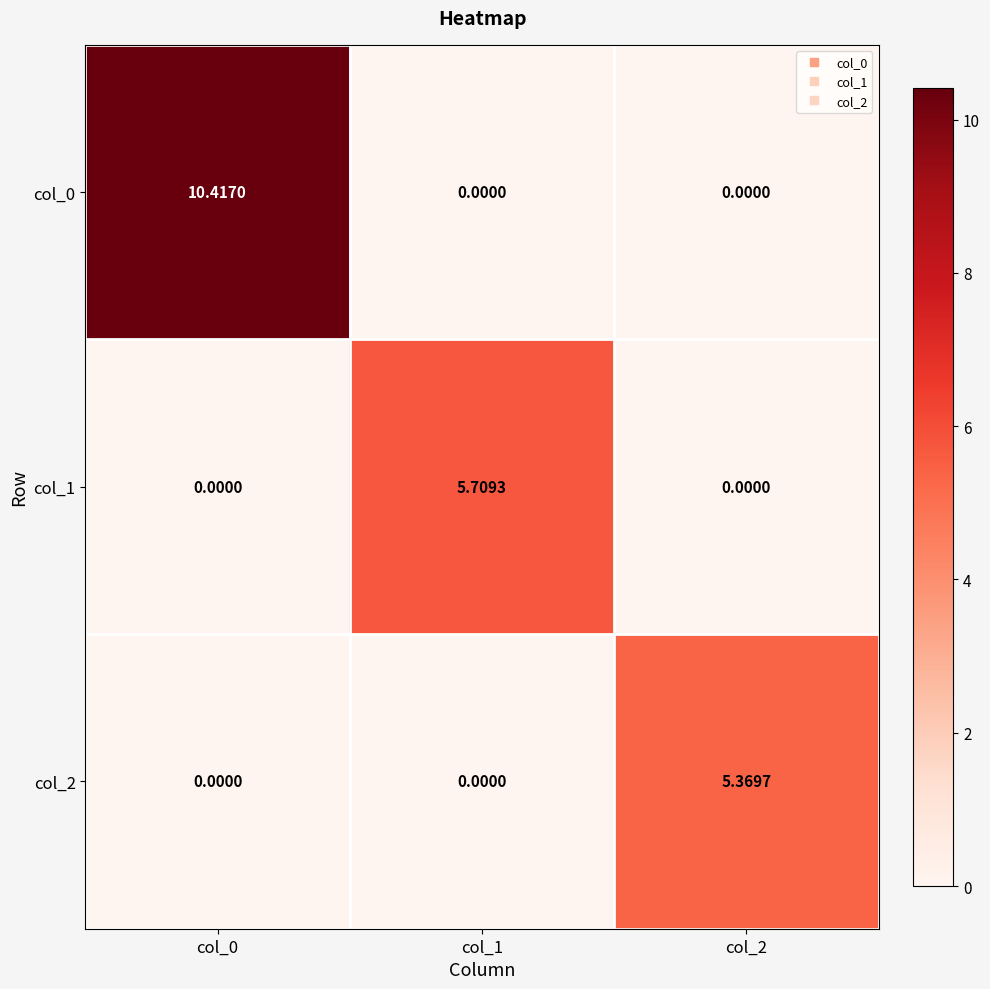

Is the value of col_2 at col_2 greater than the value of col_1 at col_0?

Yes